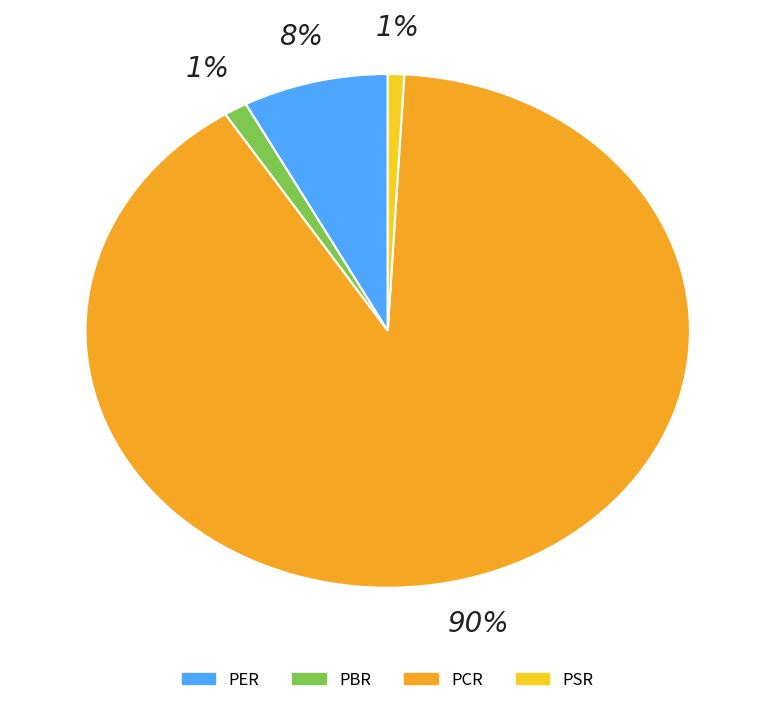

Is it true that PBR is 1% of the pie?

True